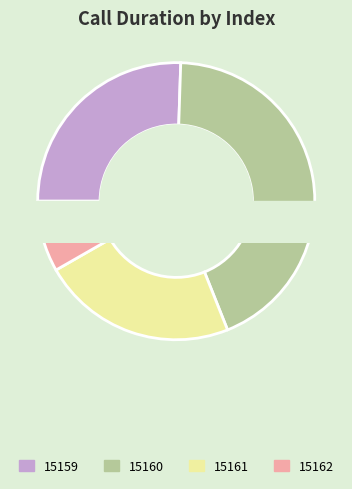

Which has a higher value, 15159 or 15161?

15159